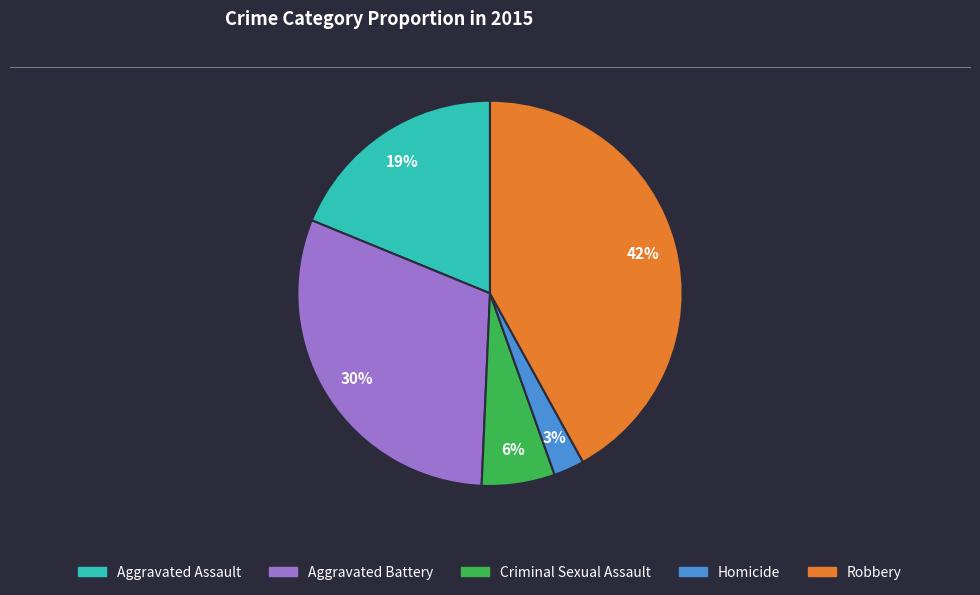

Is it true that Aggravated Battery is 36% of the pie?

False